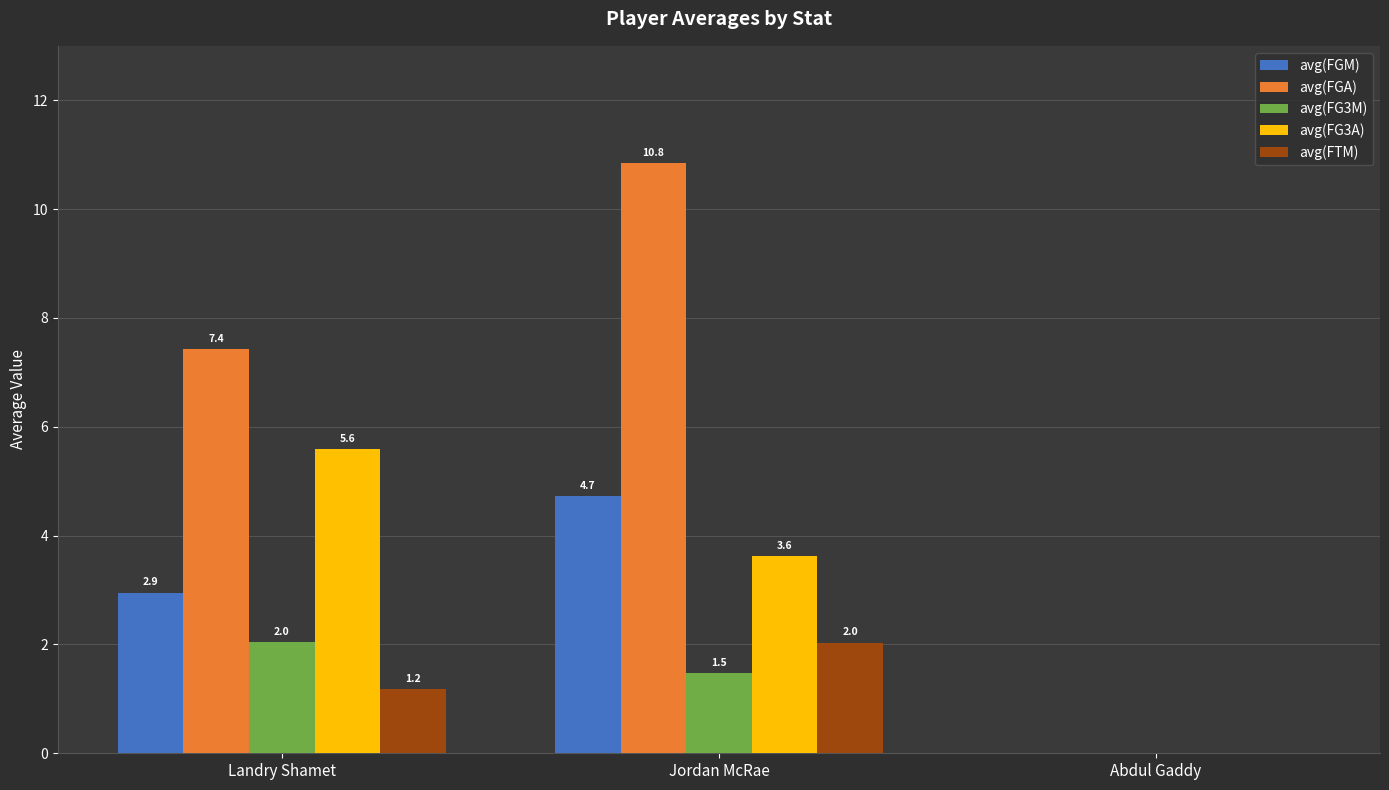

Are the bars grouped side by side (vs. stacked)?

Yes